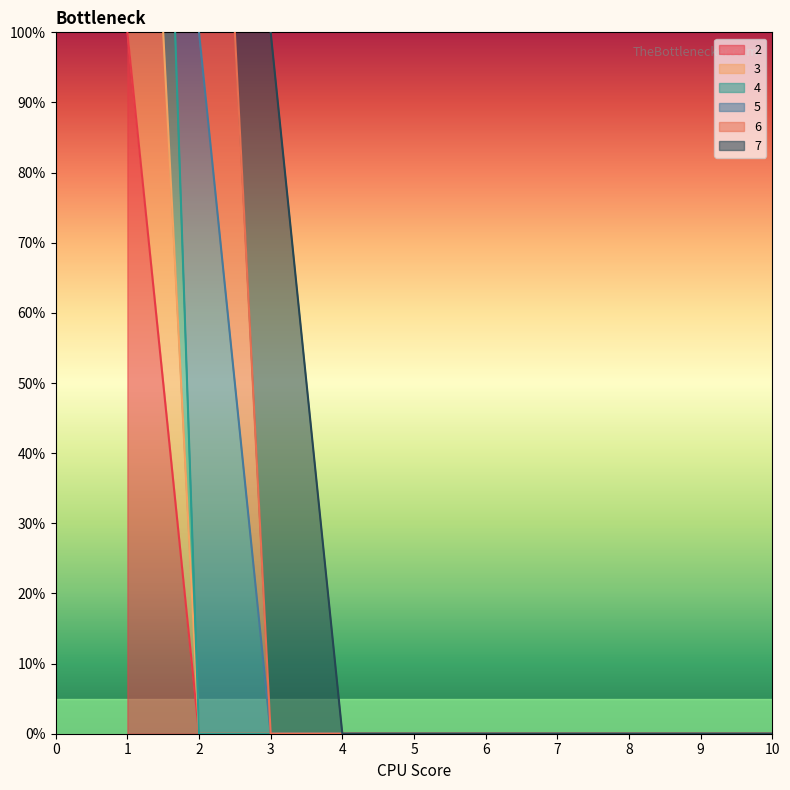

Which category has the highest value in the 2 series?

1